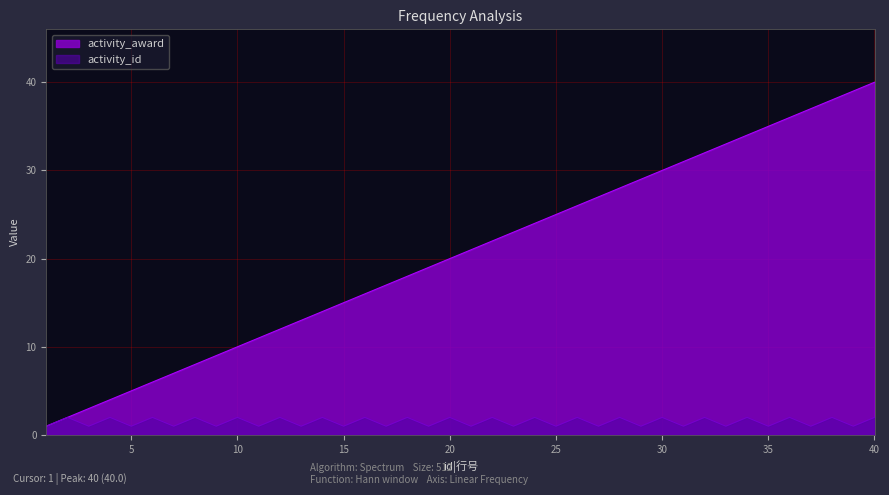

At 34, list the series in order from smallest to largest.

activity_id, activity_award